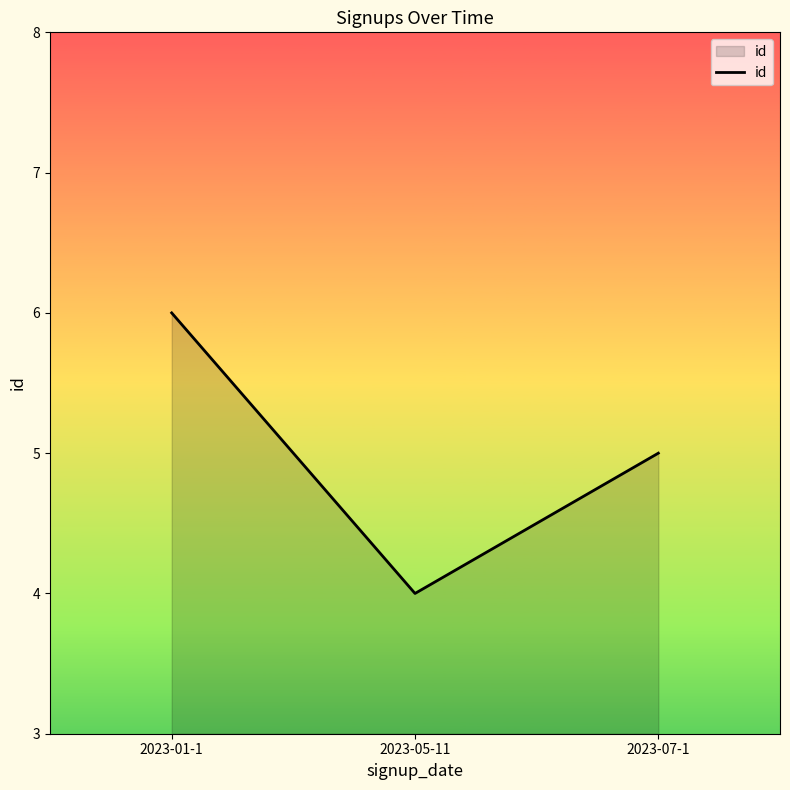

What position from the right is 2023-05-11?

2